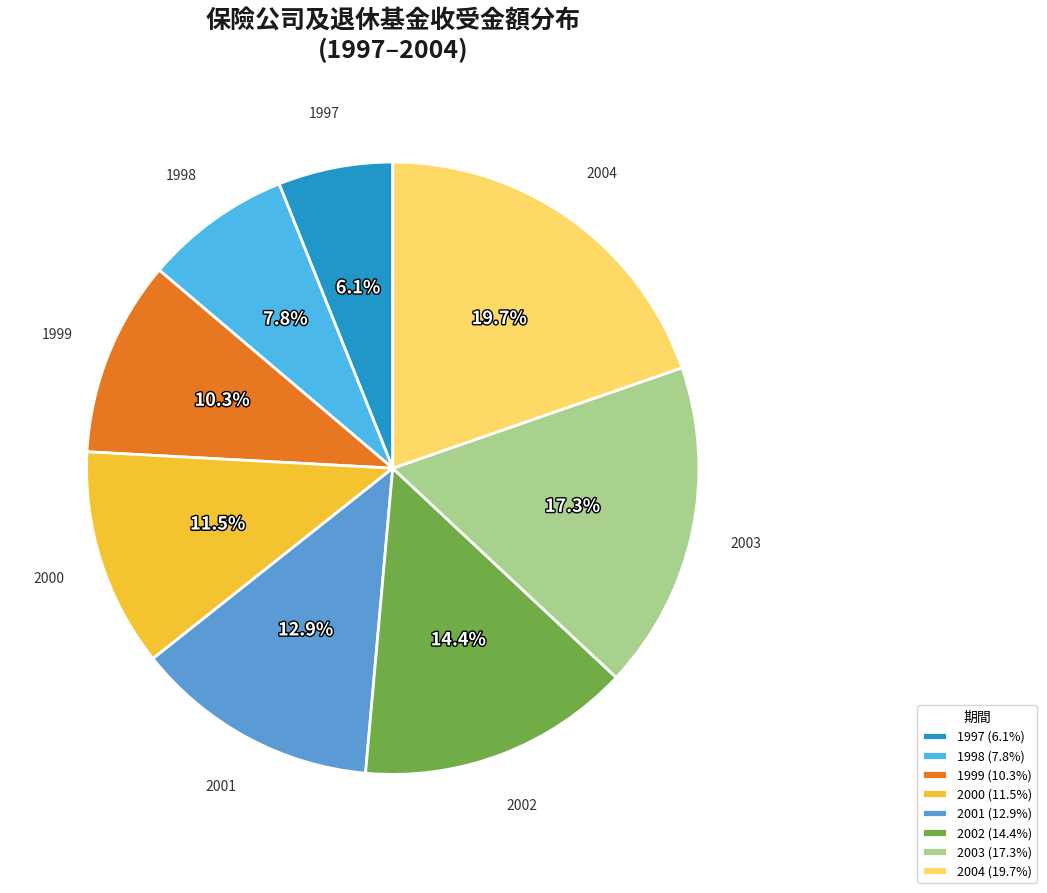

True or false: 2004 accounts for 9% of the total.

False